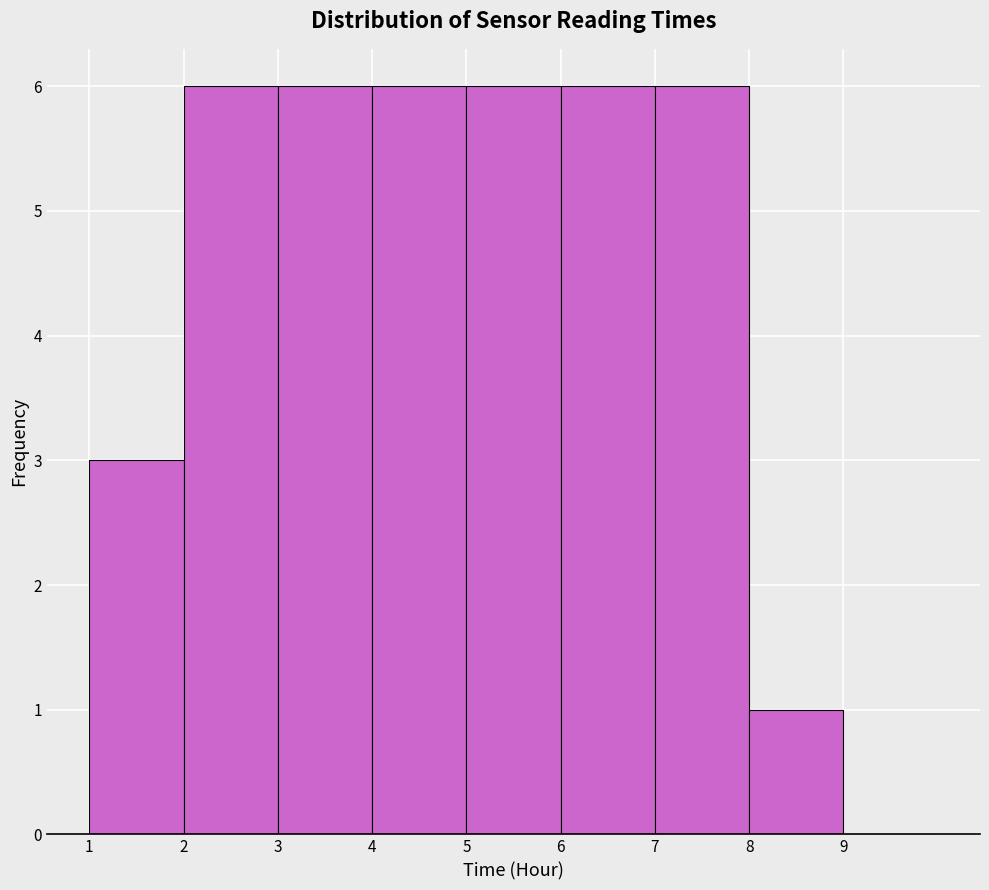

Reading left to right, transcribe this chart: for each bar, give the range it covers on the x-axis and its height. The values are not printed on the chart, so give them approximately, as read against the axis.

1 to 2: 3
2 to 3: 6
3 to 4: 6
4 to 5: 6
5 to 6: 6
6 to 7: 6
7 to 8: 6
8 to 9: 1
9 to 10: 0